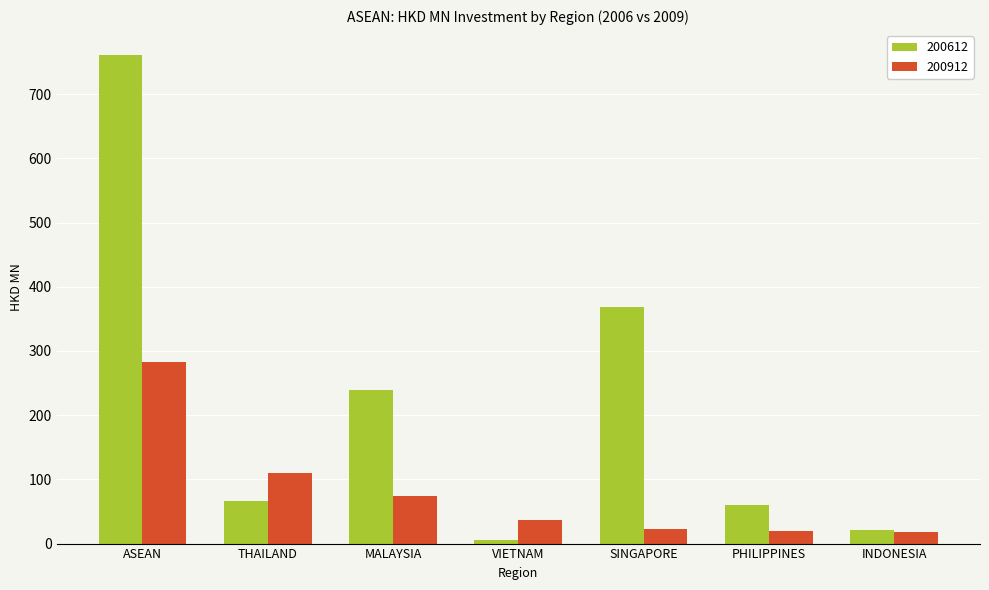

How many bars are there in total?

14